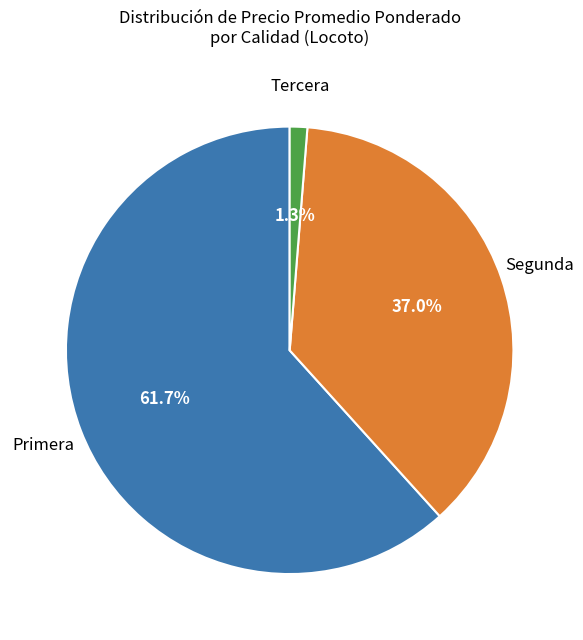

To the nearest percent, what is the difference between the largest and smallest slice percentages?

60%